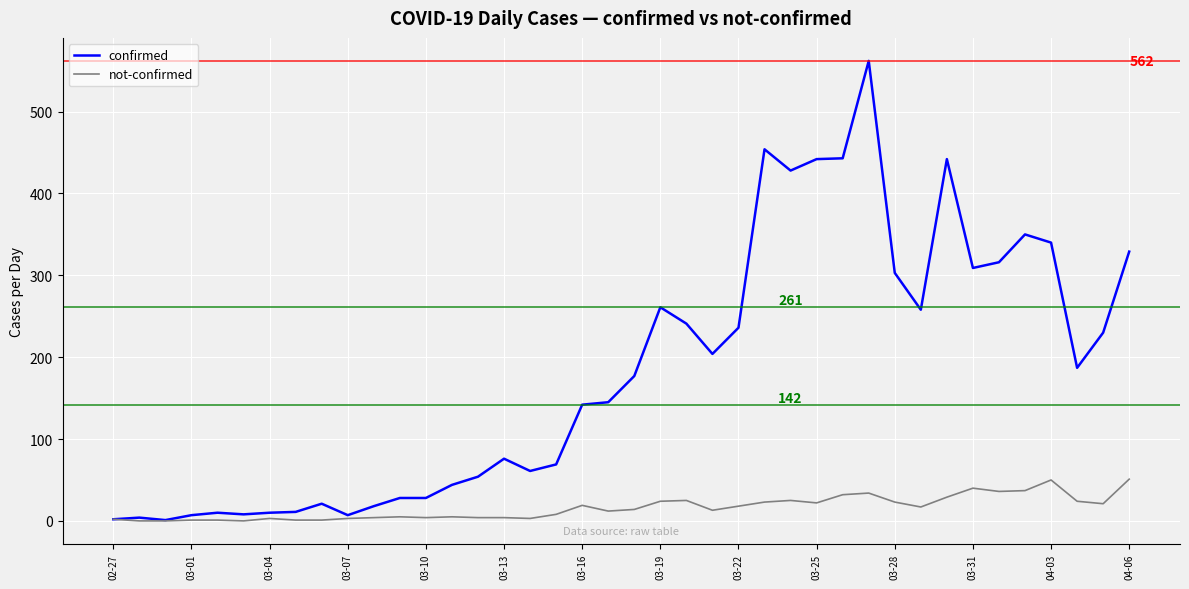

What is the greatest value displayed?

562